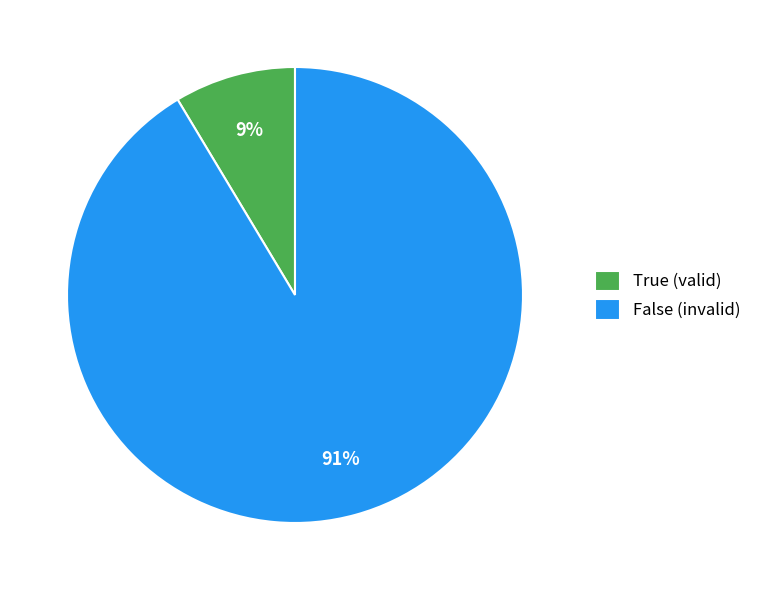

Combined, do False (invalid) and True (valid) account for over 50%?

Yes